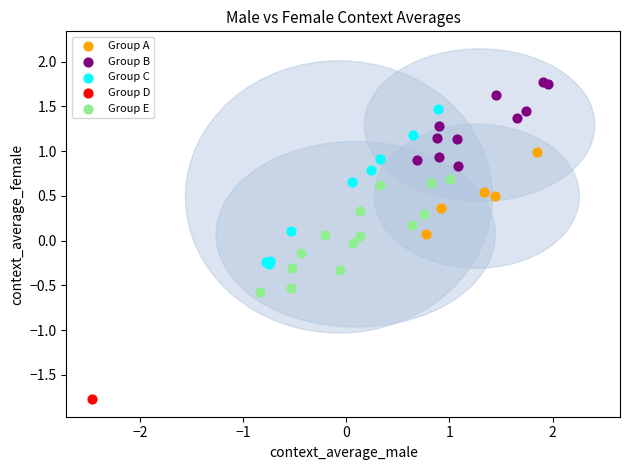

Which series reaches the maximum Y coordinate?

Group B